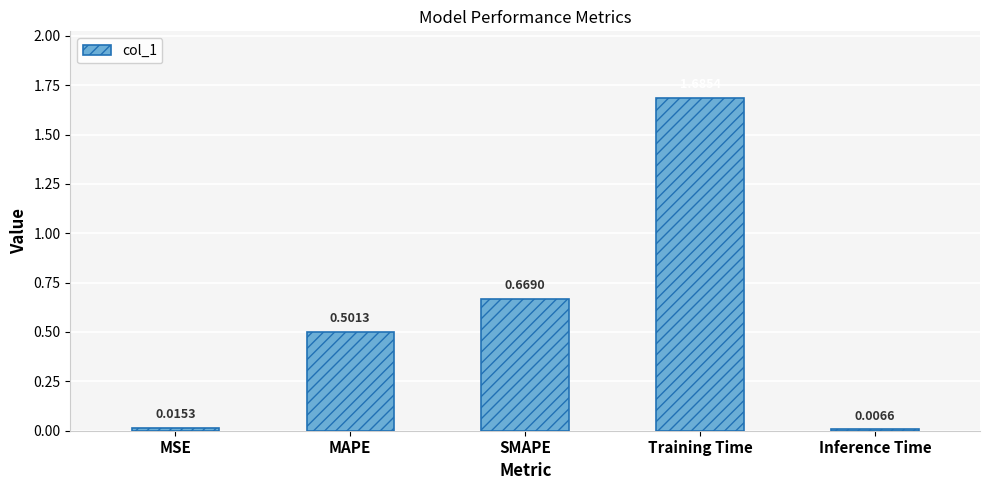

What position from the left is MAPE?

2